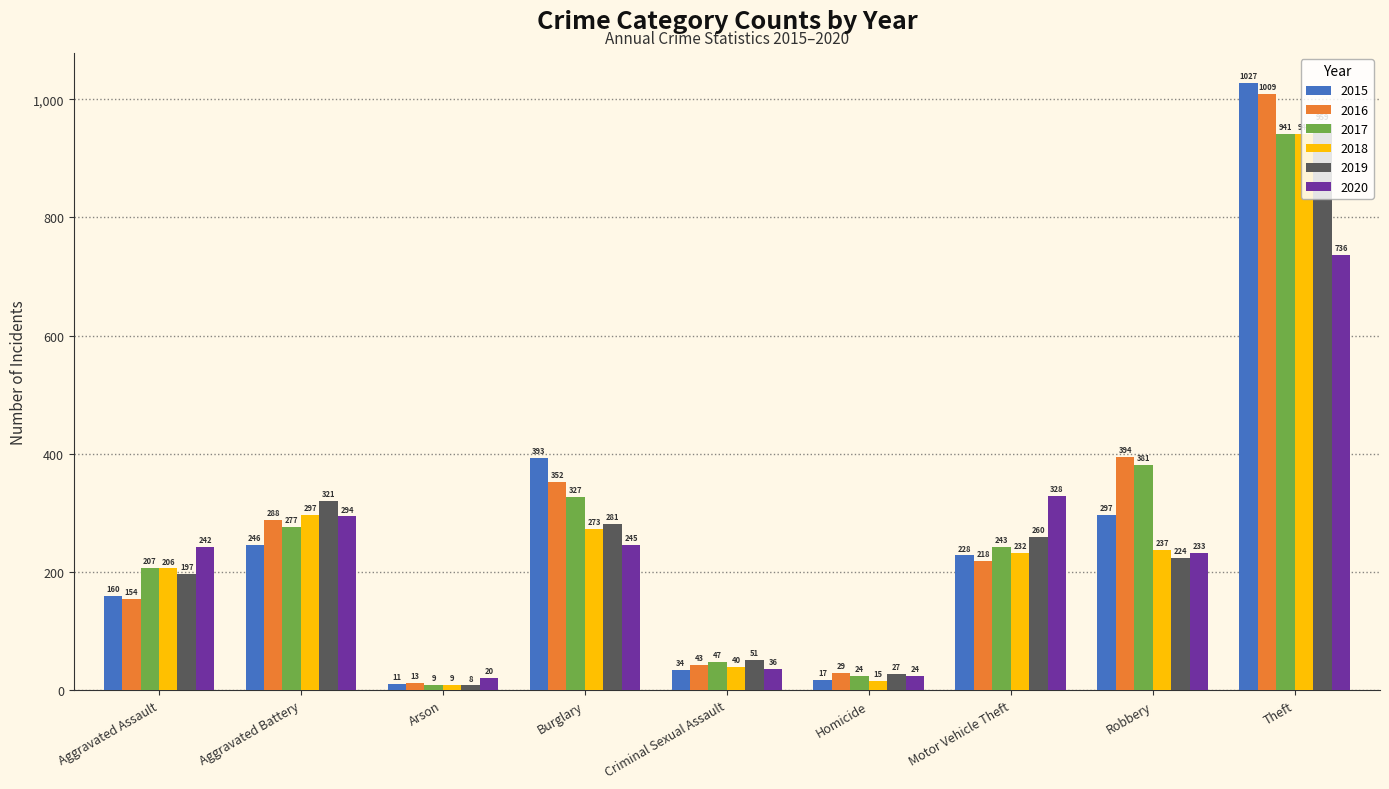

The value of 2020 at Burglary is 245. True or false?

True